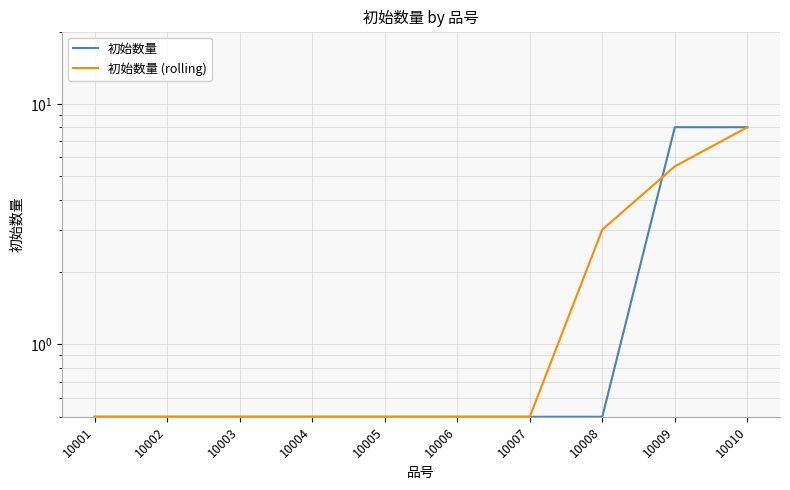

Is this an area chart (filled region under the line)?

No